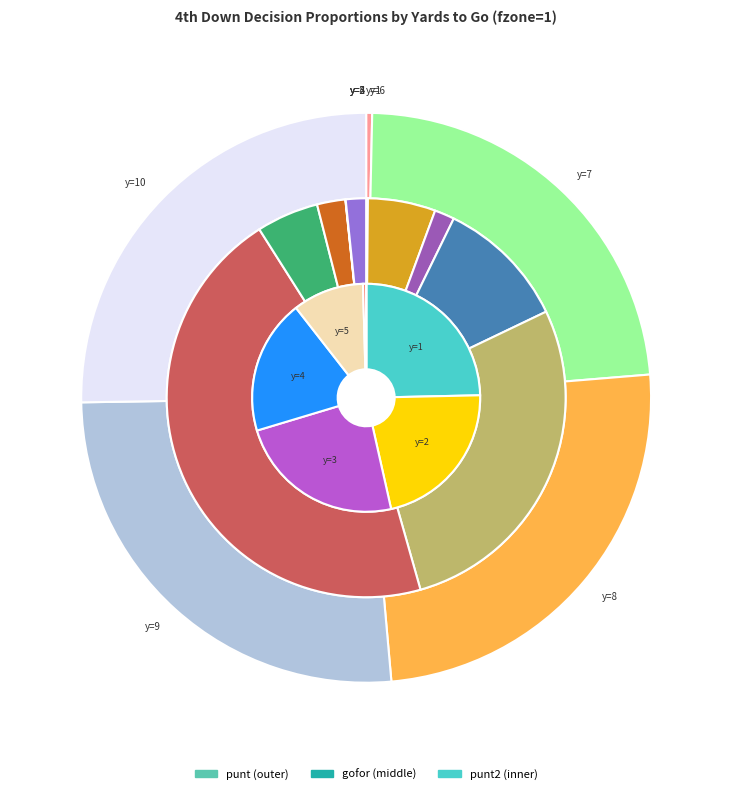

To the nearest percent, what is the difference between the largest and smallest slice percentages?

45%